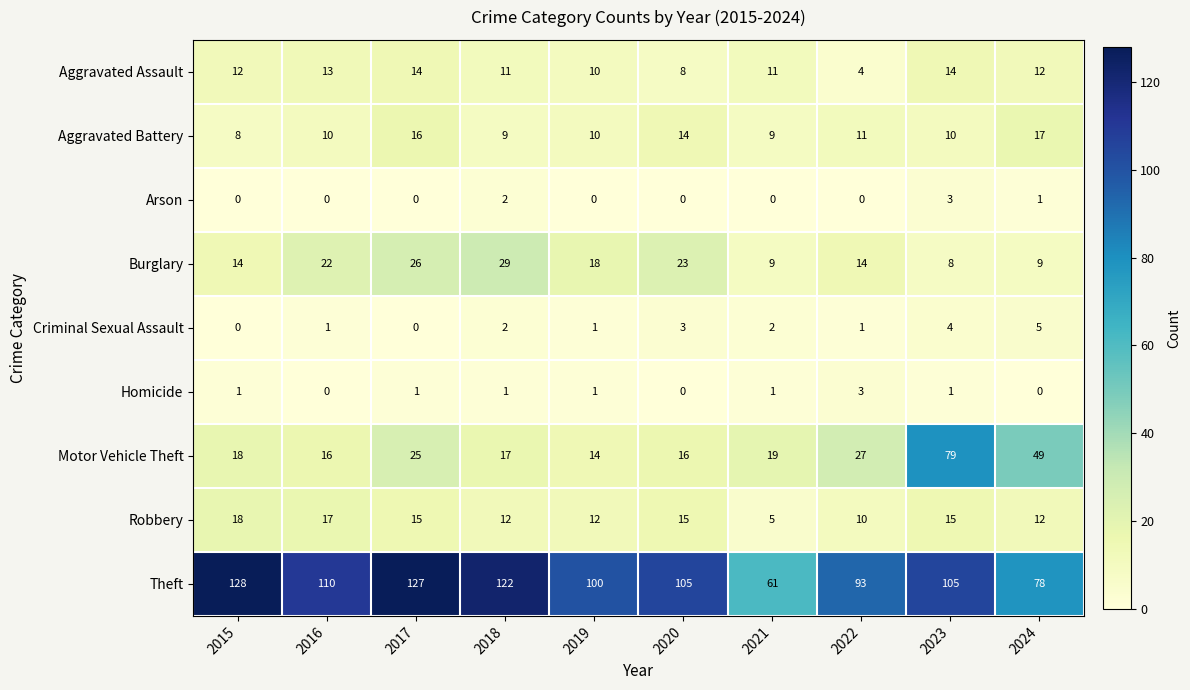

At which category is the sum across all series the highest?

2023